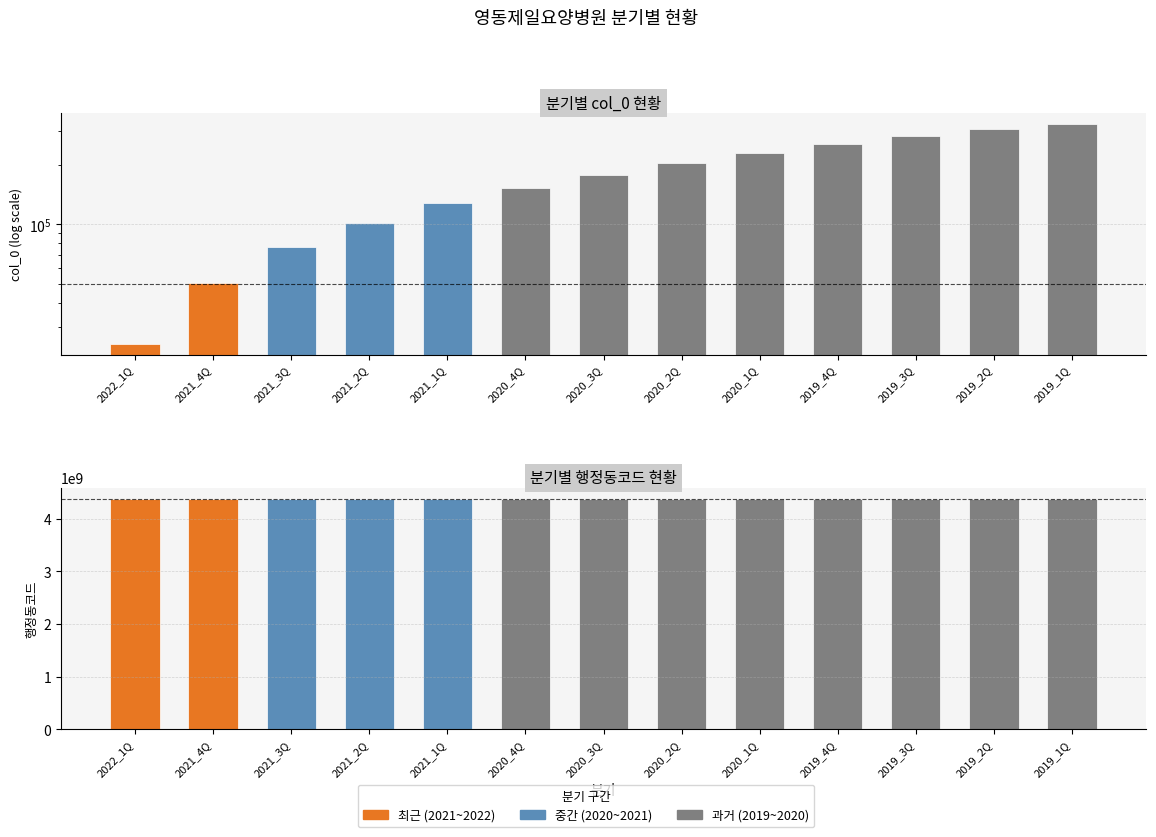

Reading left to right, what are all the values shown in this chart?

col_0: 24655	50378	76398	102193	127892	153518	179214	204838	230343	255806	281225	306526	323807
행정동코드: 4374036000	4374036000	4374036000	4374036000	4374036000	4374036000	4374036000	4374036000	4374036000	4374036000	4374036000	4374036000	4374036000